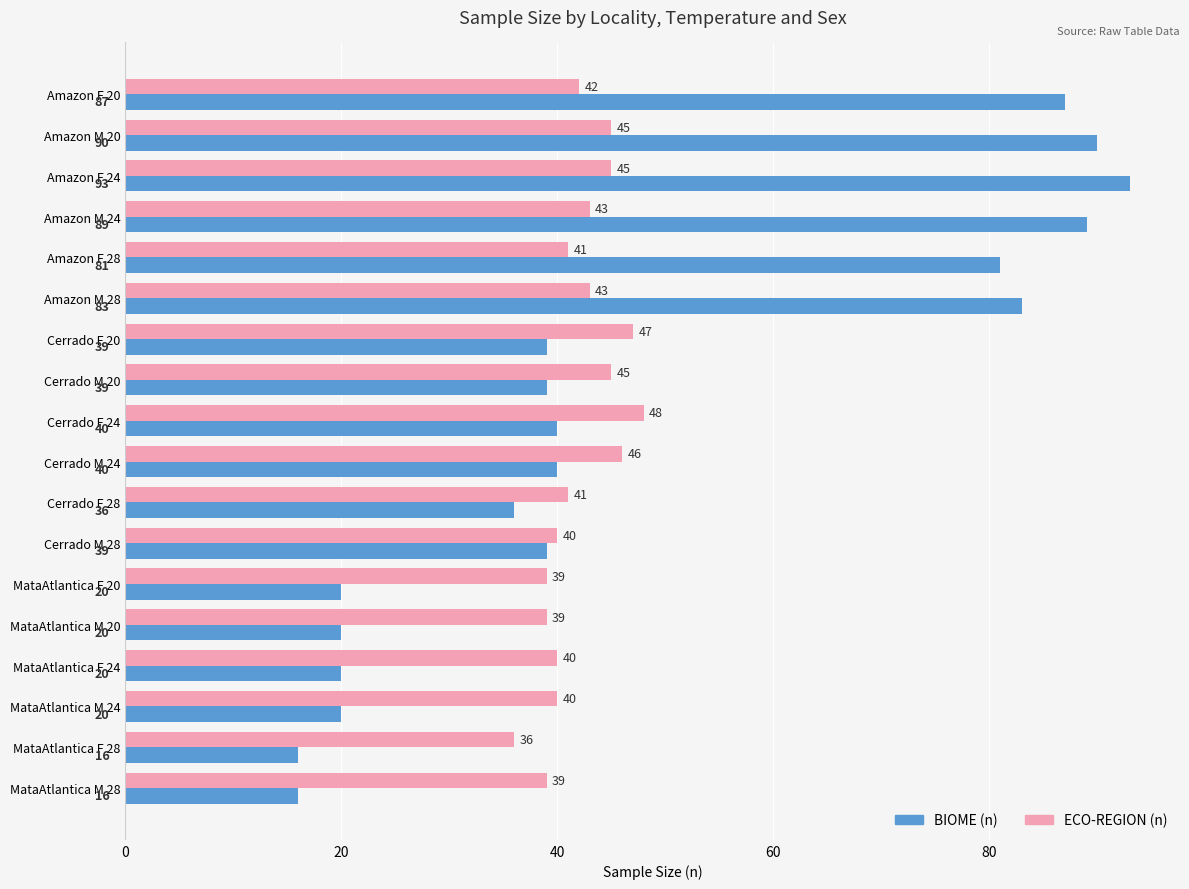

At how many categories does at least one series exceed 17?

18